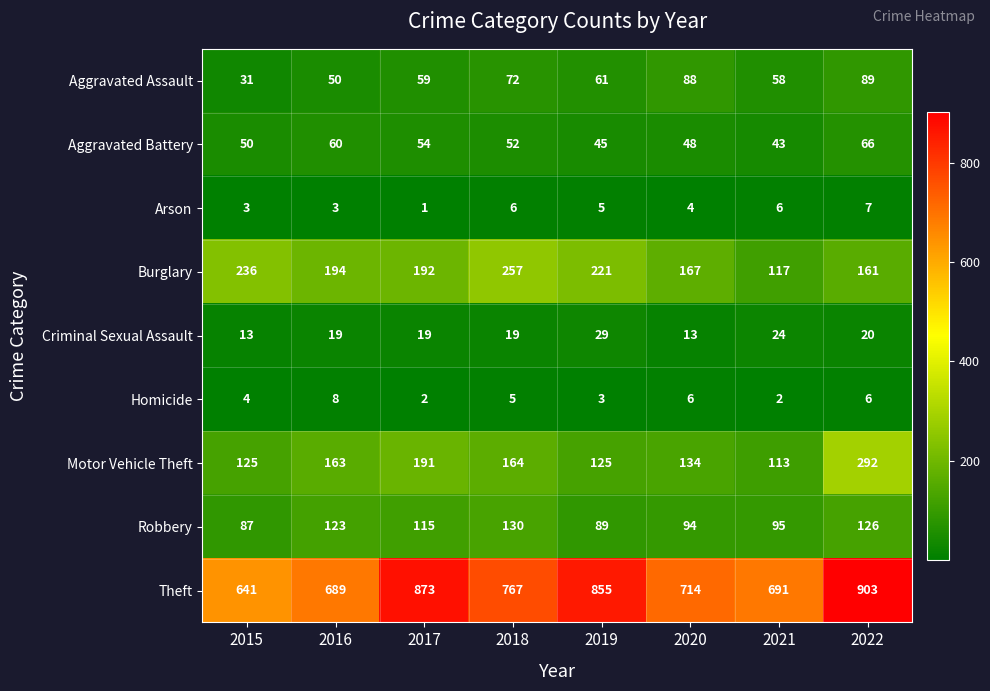

At how many categories does at least one series exceed 549?

8